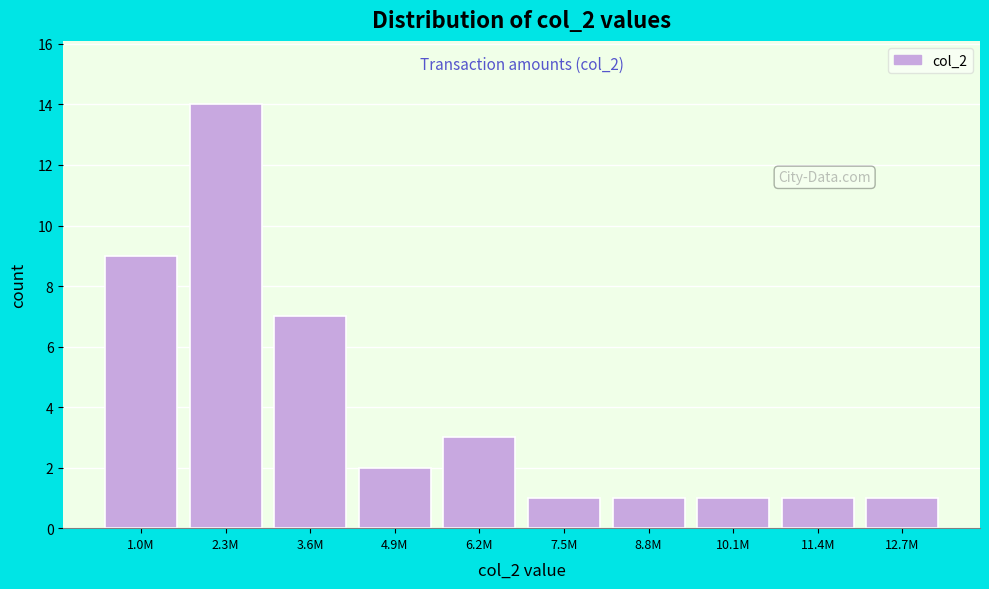

Reading left to right, list all the values displayed in this chart.

1.0M=9	2.3M=14	3.6M=7	4.9M=2	6.2M=3	7.5M=1	8.8M=1	10.1M=1	11.4M=1	12.7M=1